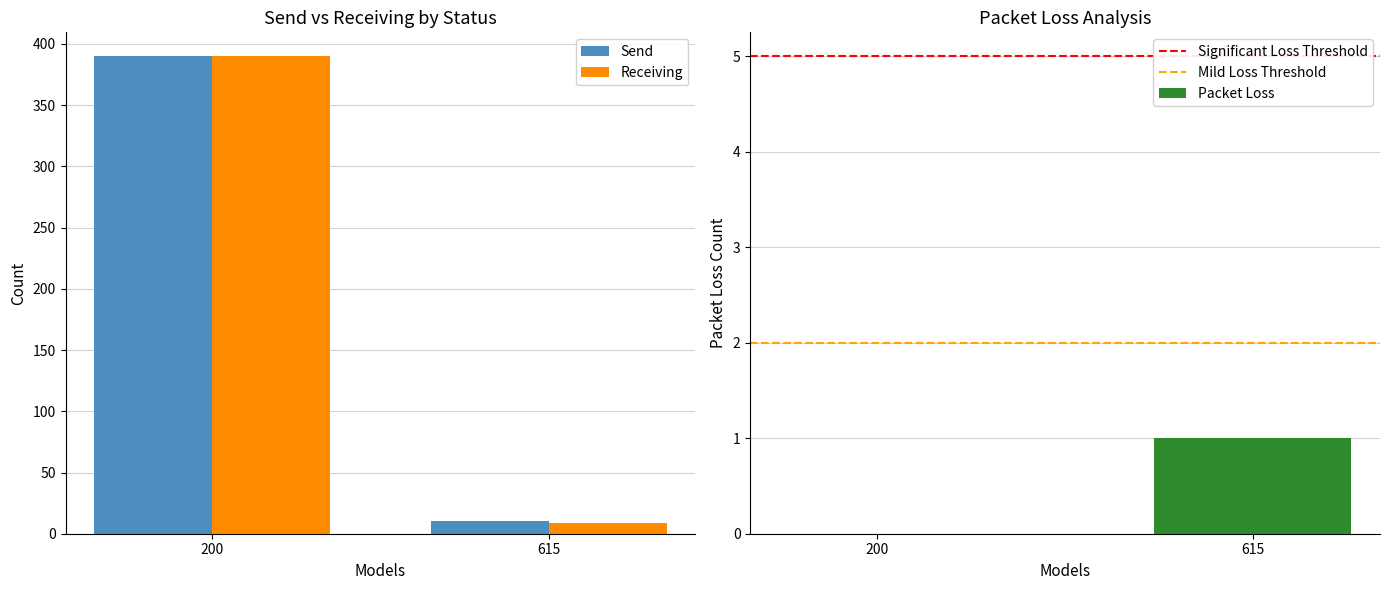

How many groups of bars are there?

2